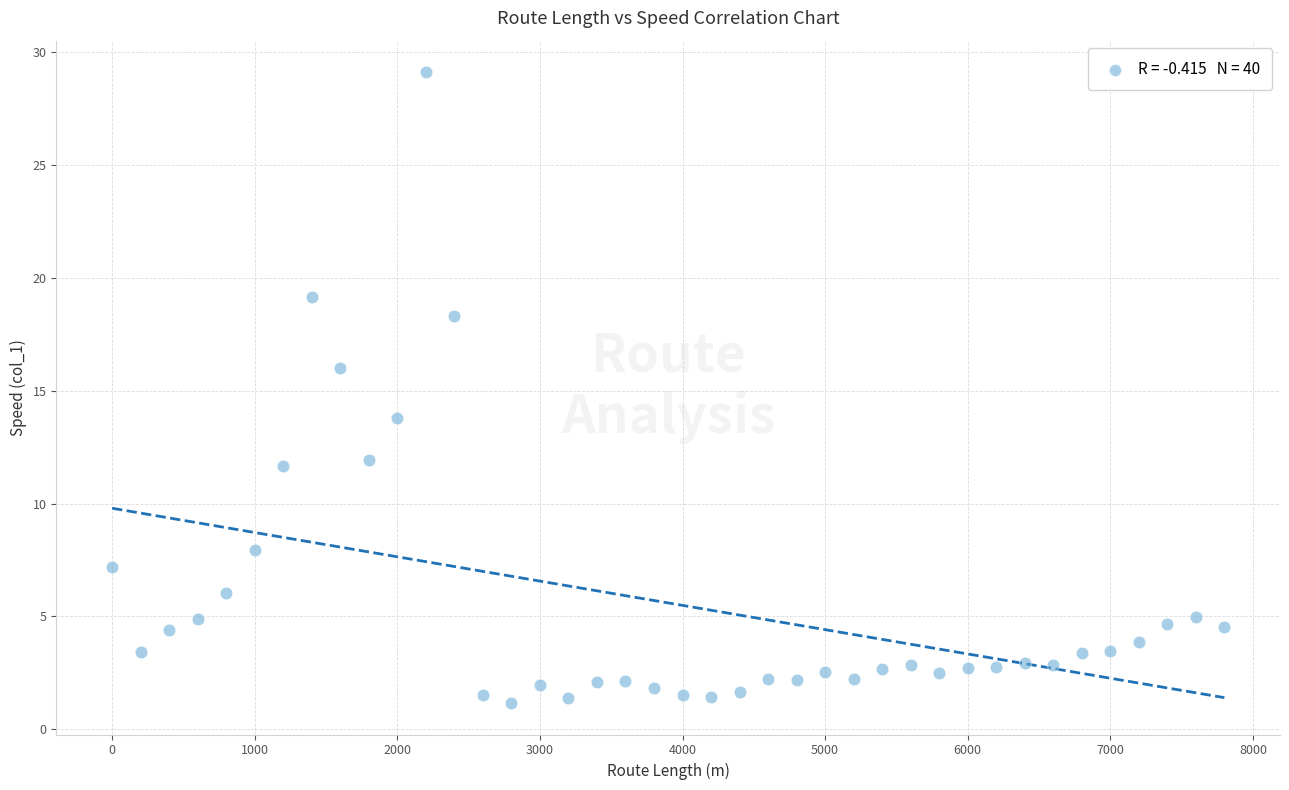

What is the range of X values (max minus min)?

7800.0